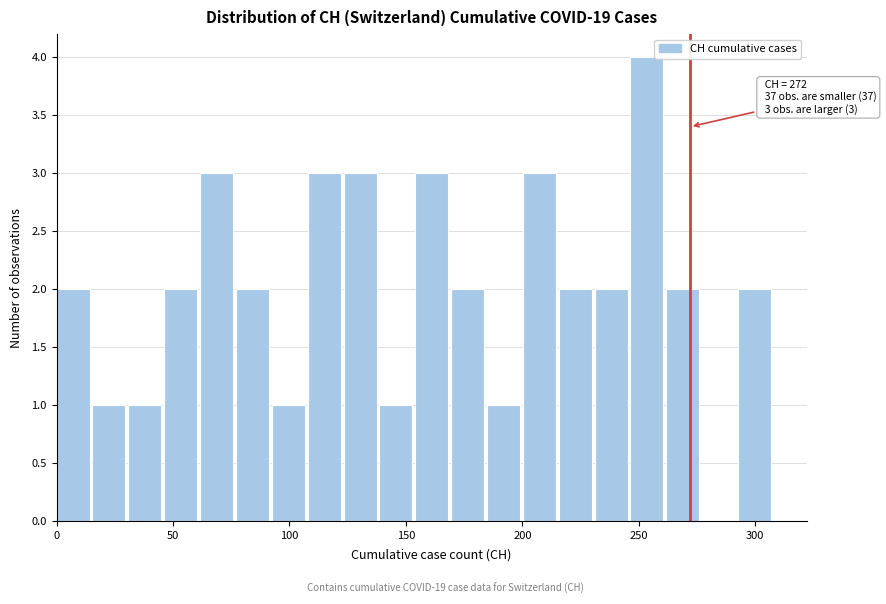

Read against the x-axis, roughly where is the centre of the tallest bar?

255